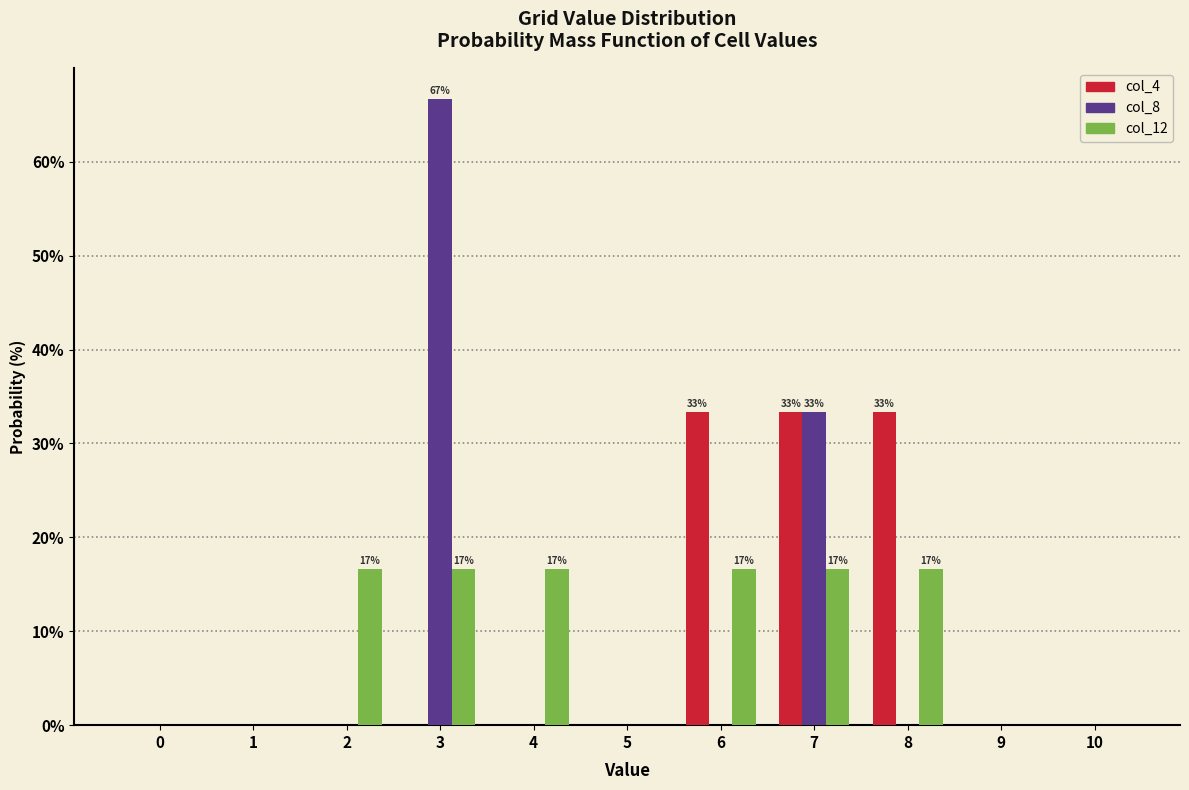

What is the sum of the col_8 values at 3 and 10?

66.7